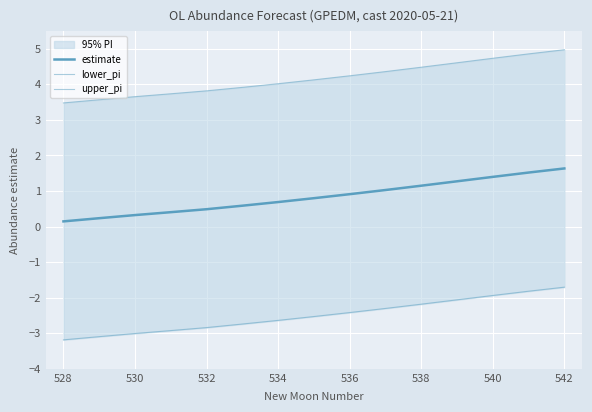

Reading right to left, list all the values displayed in this chart.

estimate: 1.6	1.5	1.4	1.3	1.1	1.0	0.9	0.8	0.7	0.6	0.5	0.4	0.3	0.2	0.1
lower_pi: -1.7	-1.8	-1.9	-2.1	-2.2	-2.3	-2.4	-2.5	-2.6	-2.7	-2.8	-2.9	-3.0	-3.1	-3.2
upper_pi: 5.0	4.9	4.7	4.6	4.5	4.4	4.2	4.1	4.0	3.9	3.8	3.7	3.7	3.6	3.5